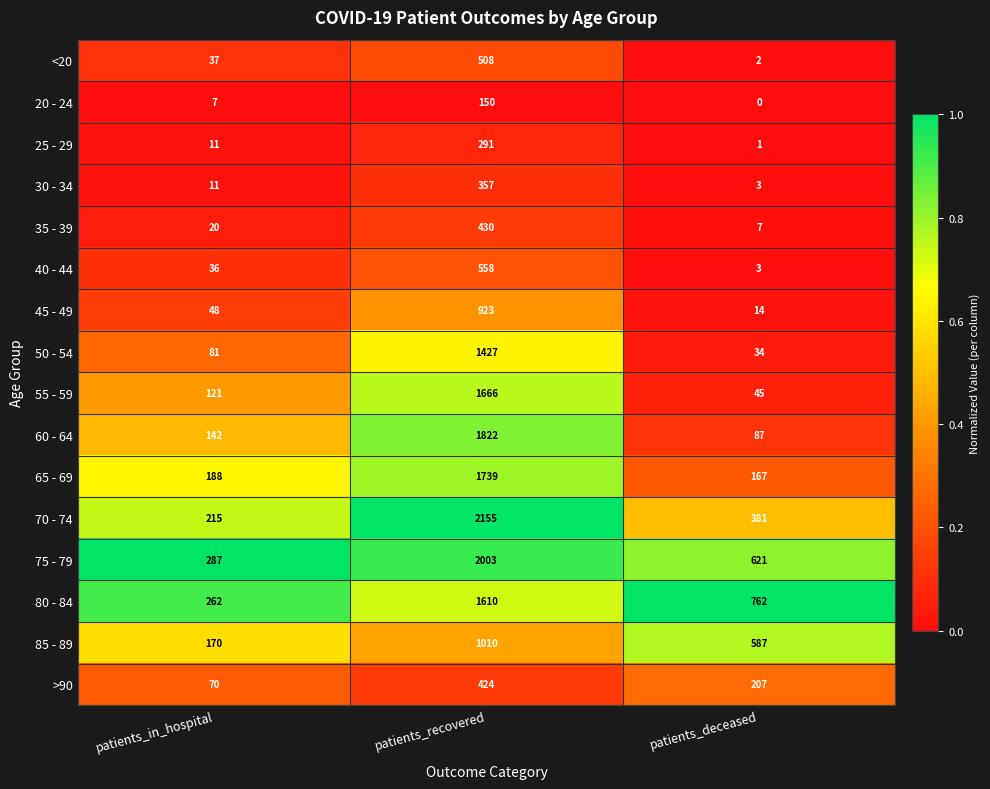

What is the total value across all series at patients_deceased?

2921